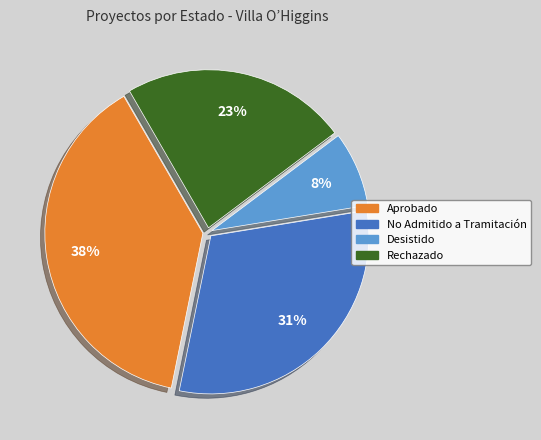

Which category has the smallest portion of the pie?

Desistido